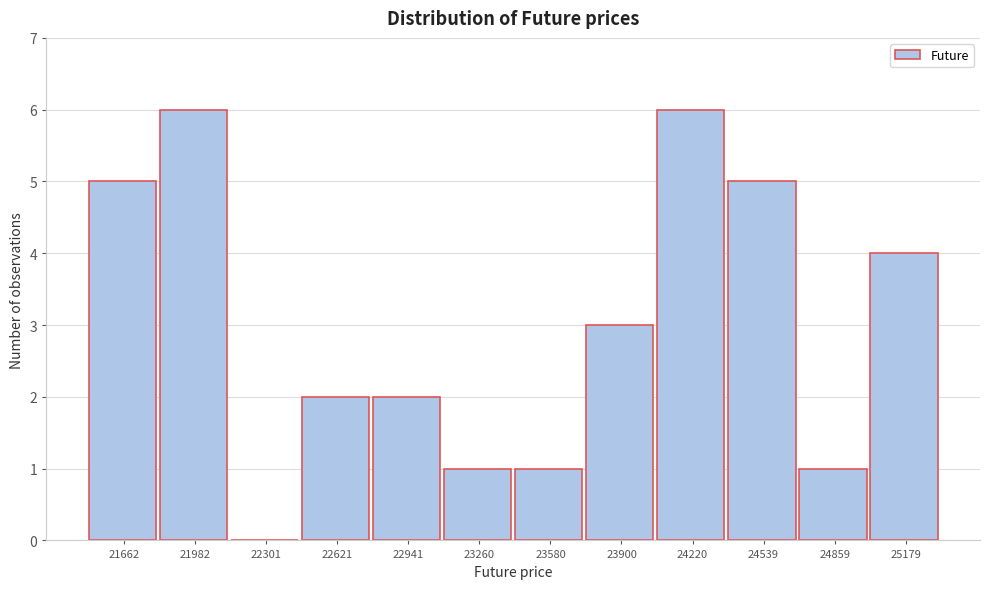

Reading left to right, what are all the values shown in this chart?

21662=5	21982=6	22301=0	22621=2	22941=2	23260=1	23580=1	23900=3	24220=6	24539=5	24859=1	25179=4